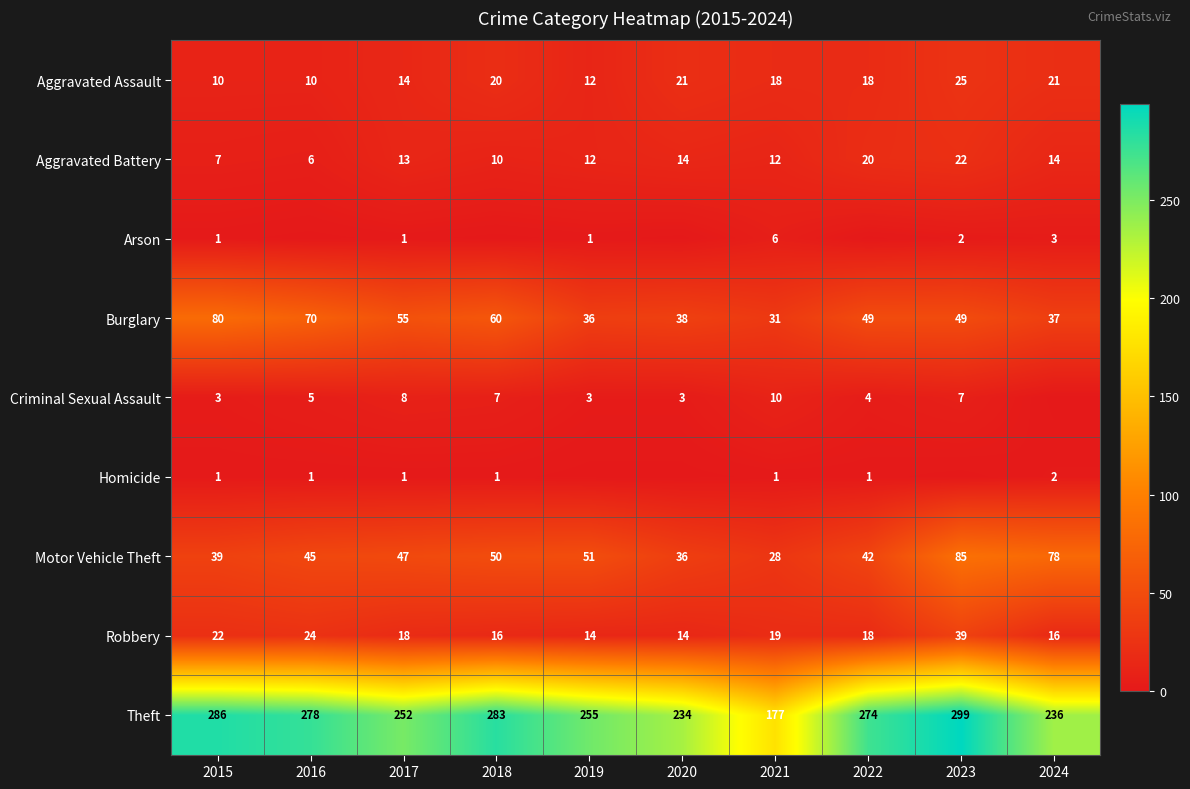

What is the spread (max minus min) of values at 2018?

283